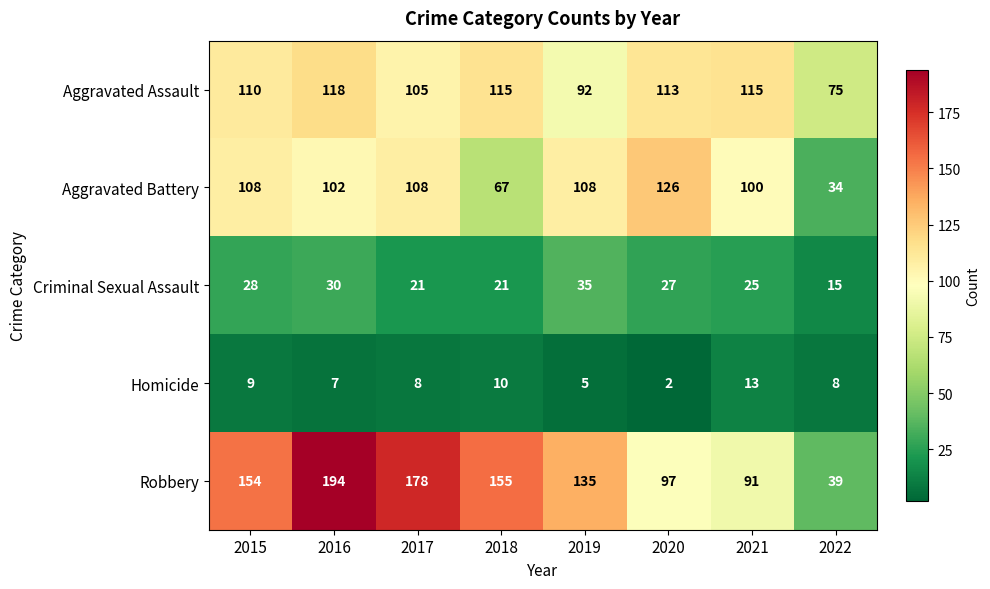

At which label is Criminal Sexual Assault closest to 25?

2021